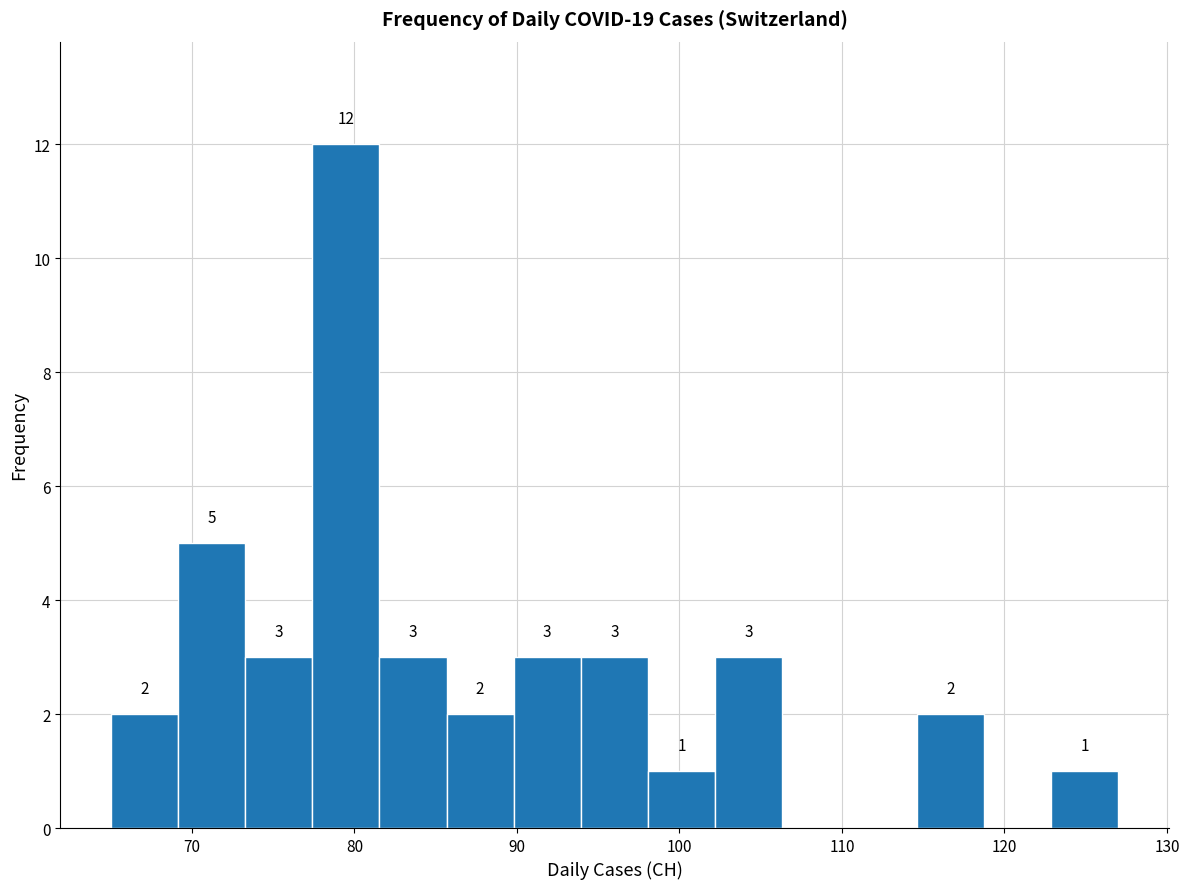

Which range on the x-axis has the tallest bar?

77 to 82